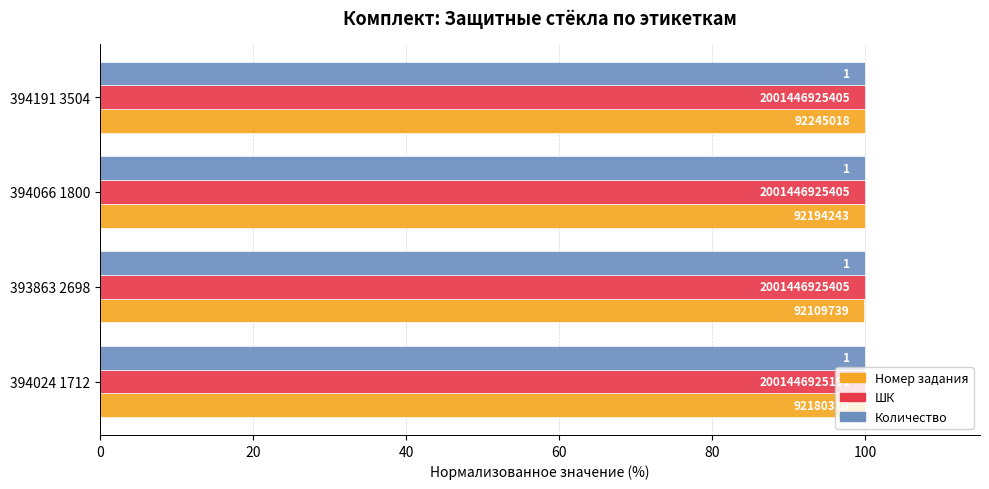

How many Номер задания values are between 99 and 100?

4